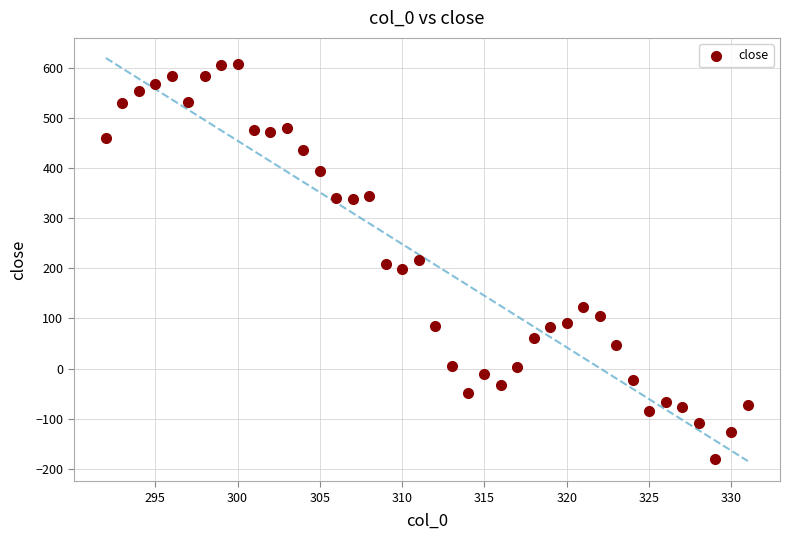

What is the range of X values (max minus min)?

39.0